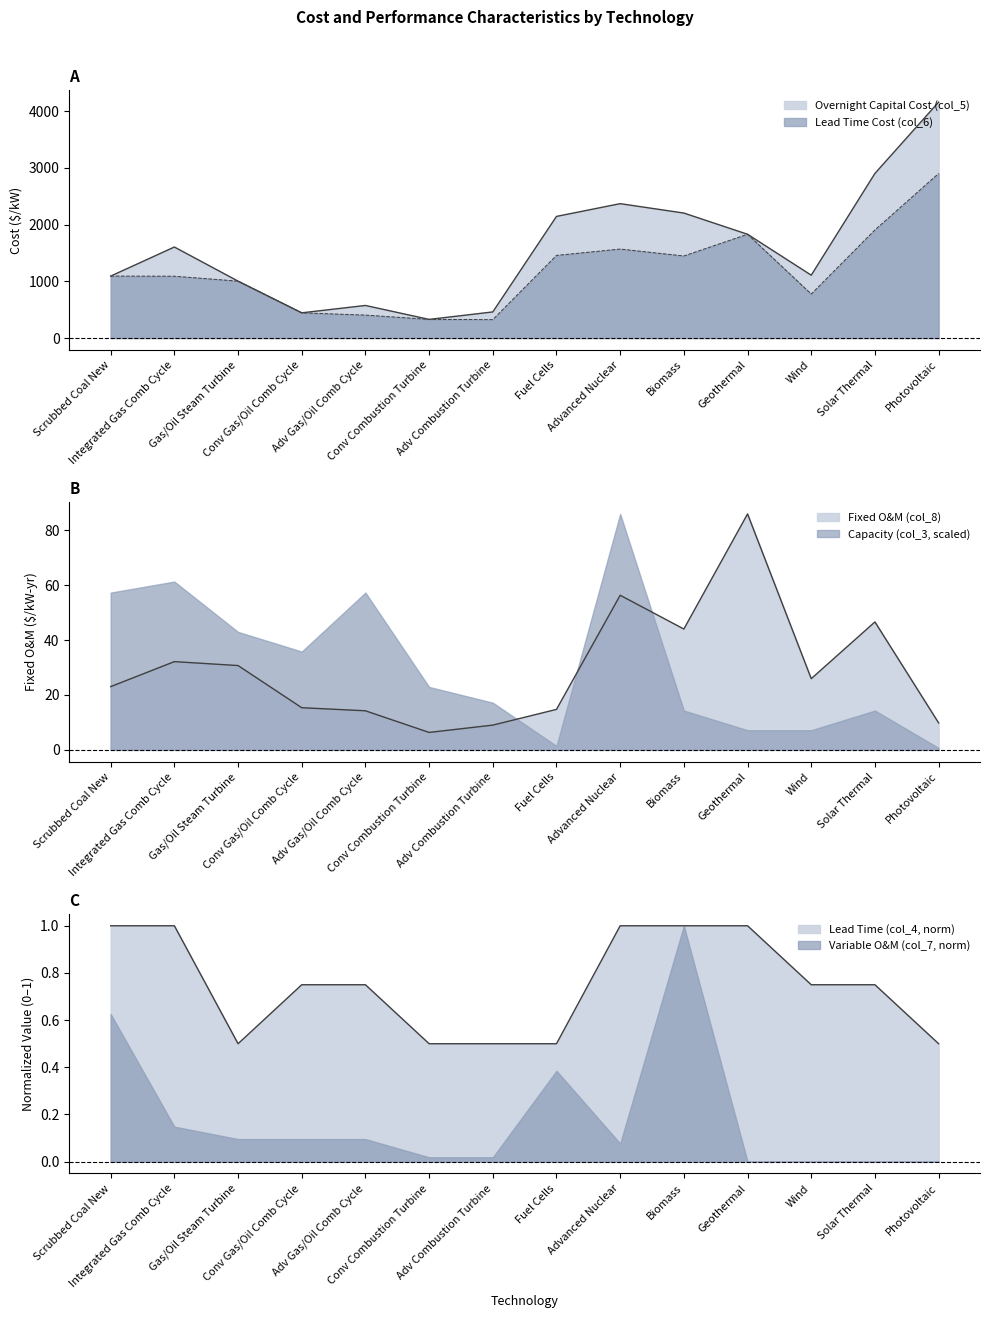

Read the Lead Time Cost (col_6) value at Conv Gas/Oil Comb Cycle.

445.0